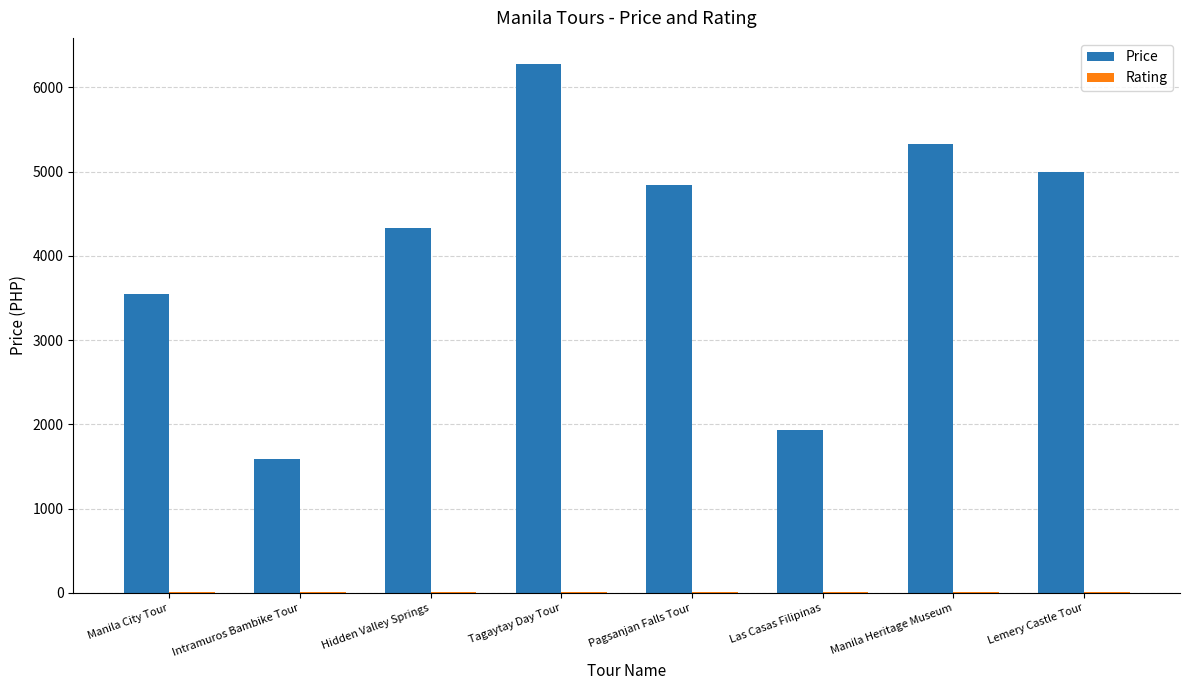

The value of Price at Las Casas Filipinas is 2785.2. True or false?

False